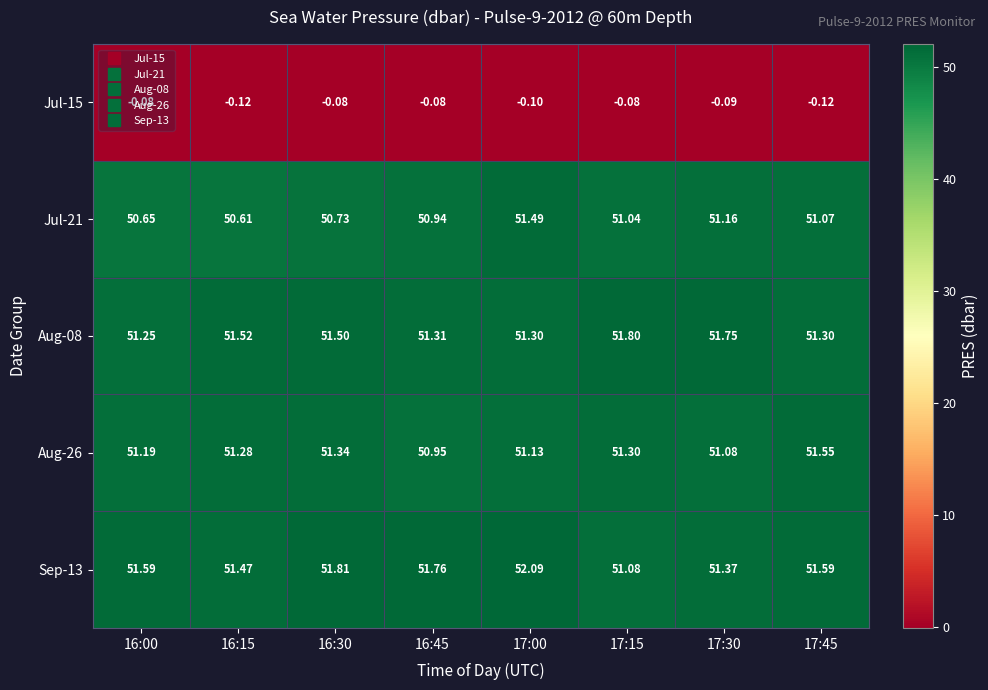

Reading left to right, extract all data points from this chart.

Jul-15: 16:00=-0.1	16:15=-0.1	16:30=-0.1	16:45=-0.1	17:00=-0.1	17:15=-0.1	17:30=-0.1	17:45=-0.1
Jul-21: 16:00=50.6	16:15=50.6	16:30=50.7	16:45=50.9	17:00=51.5	17:15=51.0	17:30=51.2	17:45=51.1
Aug-08: 16:00=51.2	16:15=51.5	16:30=51.5	16:45=51.3	17:00=51.3	17:15=51.8	17:30=51.8	17:45=51.3
Aug-26: 16:00=51.2	16:15=51.3	16:30=51.3	16:45=51.0	17:00=51.1	17:15=51.3	17:30=51.1	17:45=51.5
Sep-13: 16:00=51.6	16:15=51.5	16:30=51.8	16:45=51.8	17:00=52.1	17:15=51.1	17:30=51.4	17:45=51.6